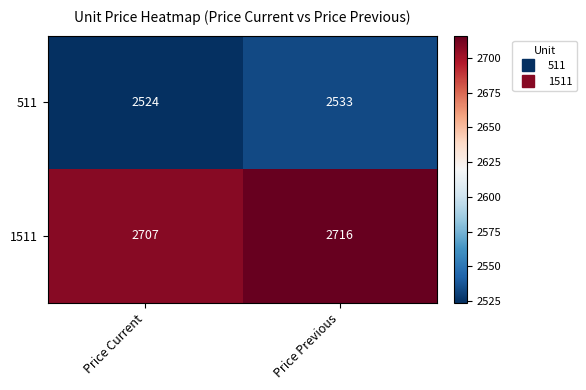

What is the approximate value of 1511 at Price Previous?

2716